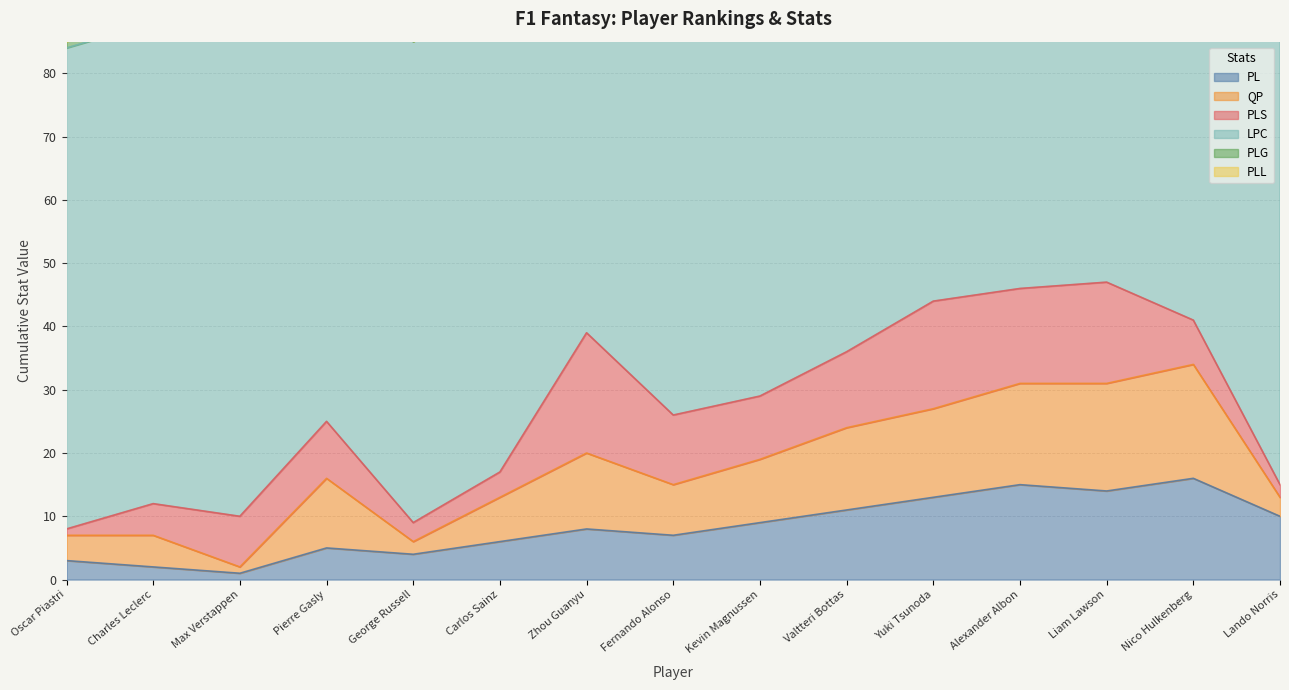

What are all the series names shown in the legend?

PL, QP, PLS, LPC, PLG, PLL